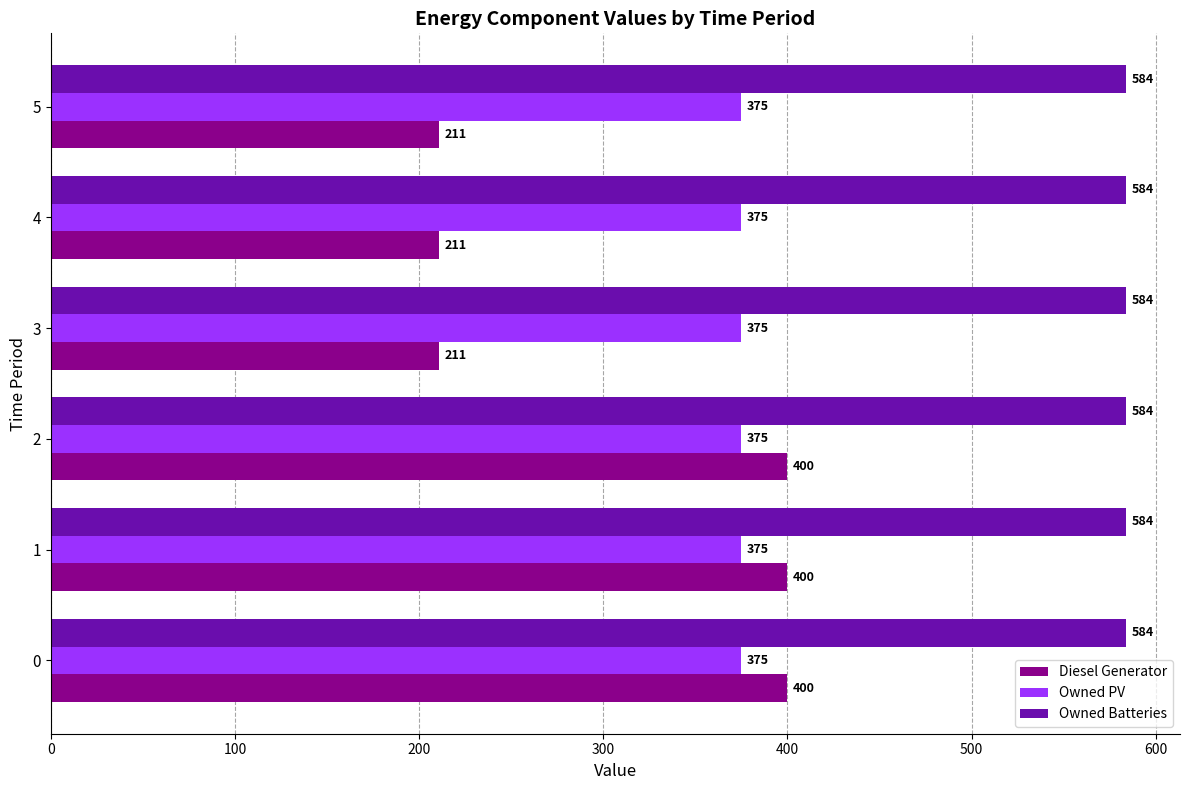

Is it true that Diesel Generator equals 211 at 3?

True